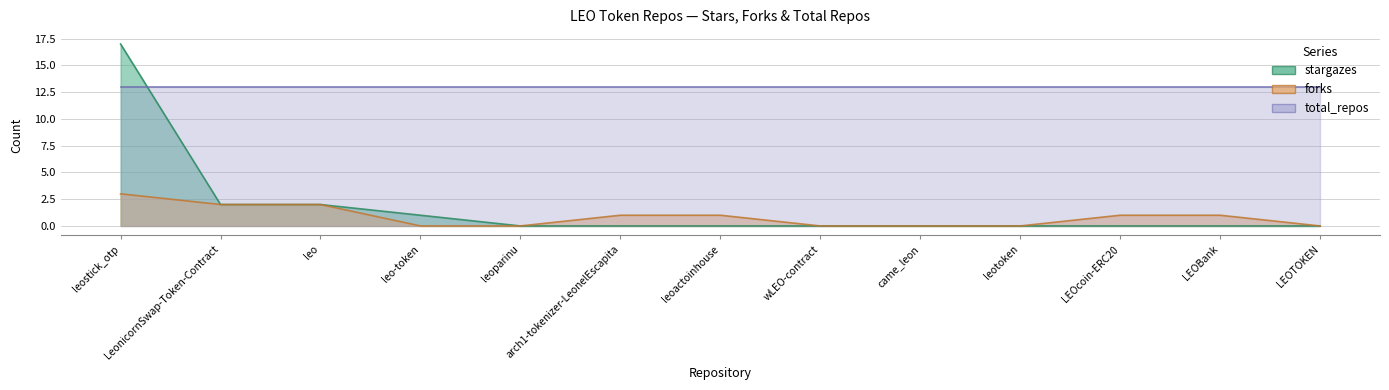

True or false: stargazes has a value of 1 at leo.

False